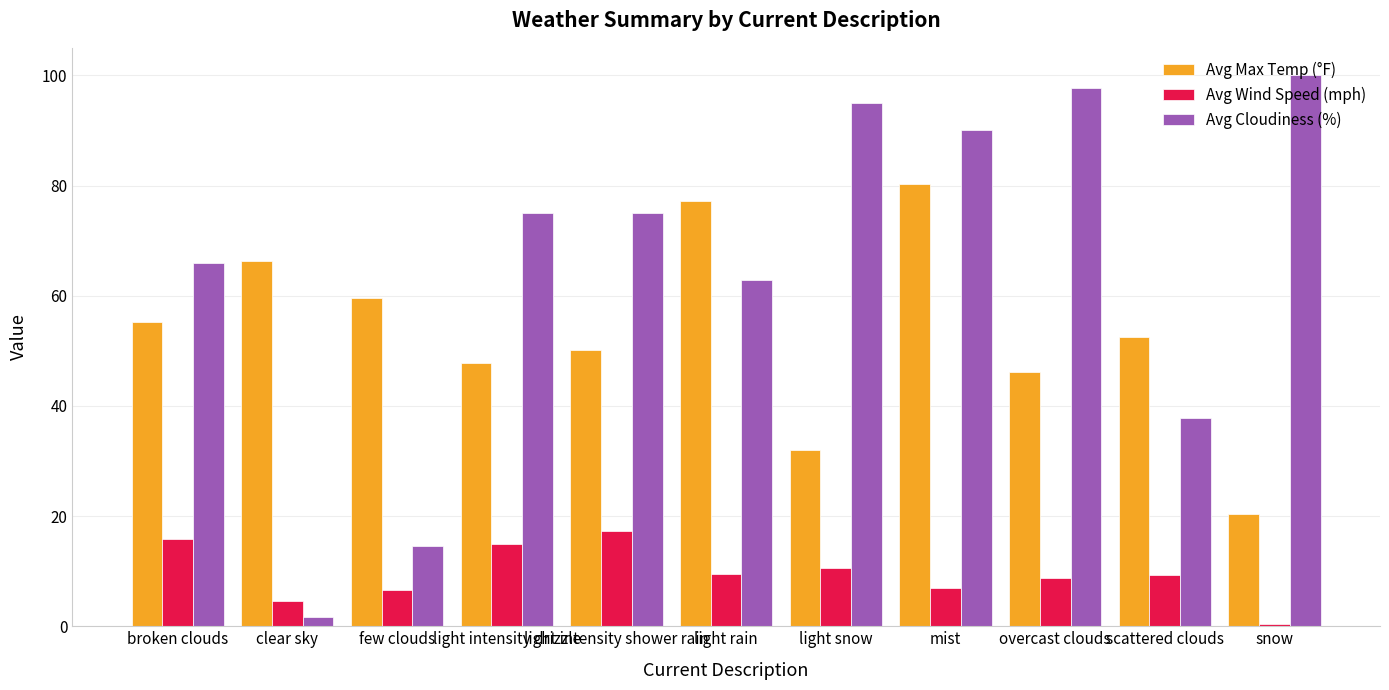

What is the spread (max minus min) of values at mist?

83.1